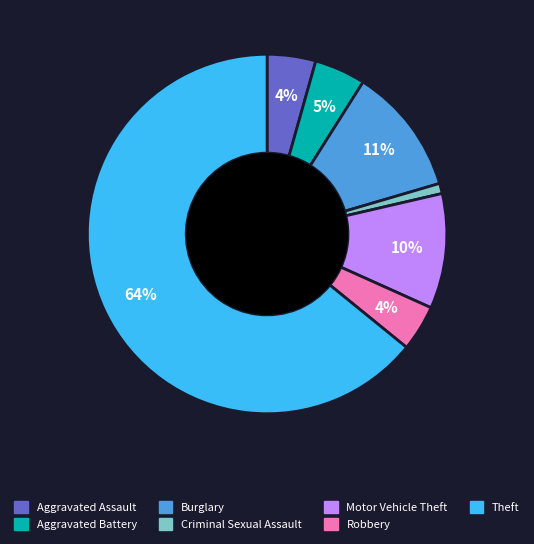

To the nearest percent, what is the difference between the Burglary and Motor Vehicle Theft slice percentages?

1%